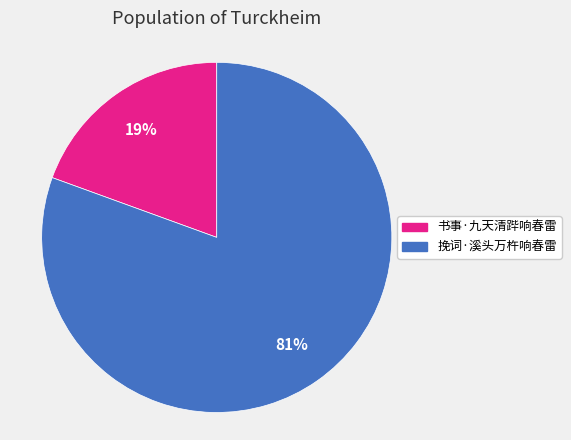

Is 书事·九天清跸响春雷 the majority of the pie?

No